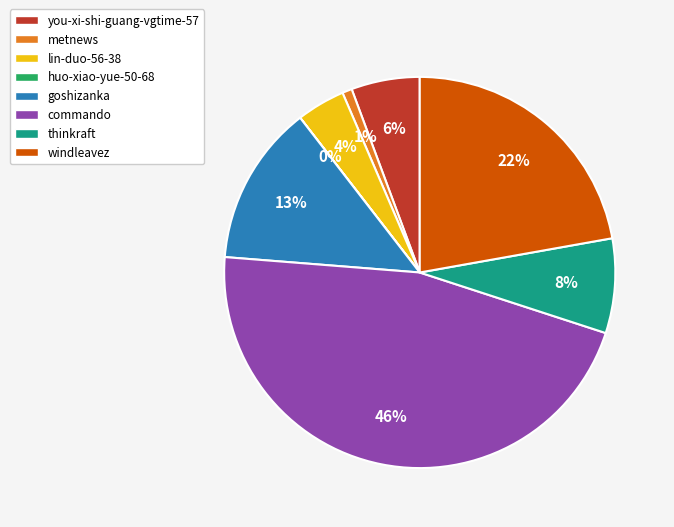

Which has a higher value, thinkraft or lin-duo-56-38?

thinkraft